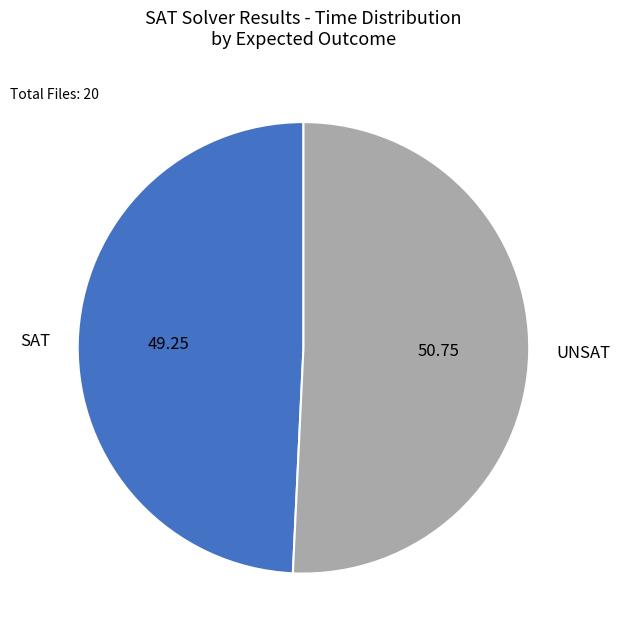

What is the majority slice?

UNSAT